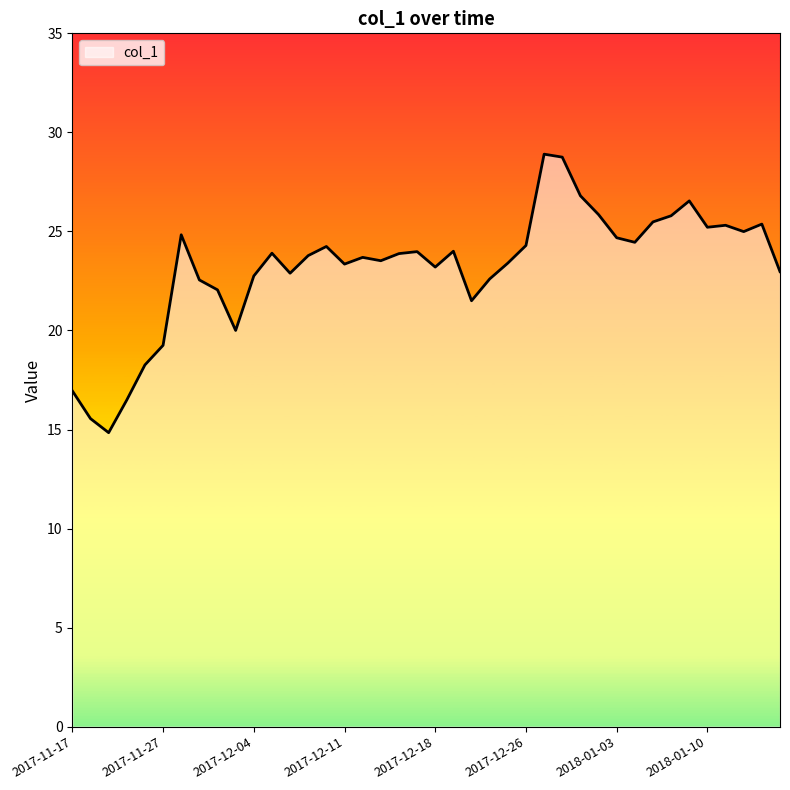

What is the maximum value shown in the chart?

28.9